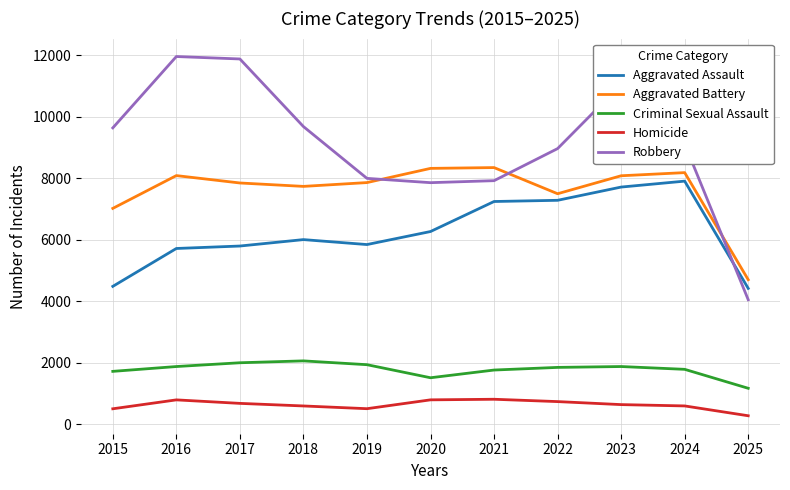

Which series has the largest total across all categories?

Robbery